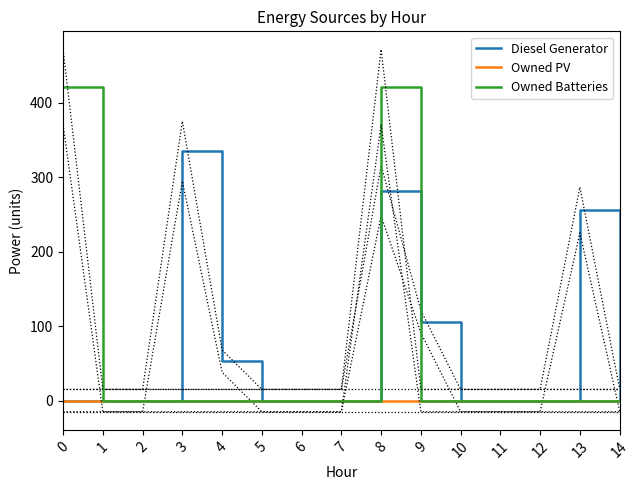

At which category is the sum across all series the highest?

8